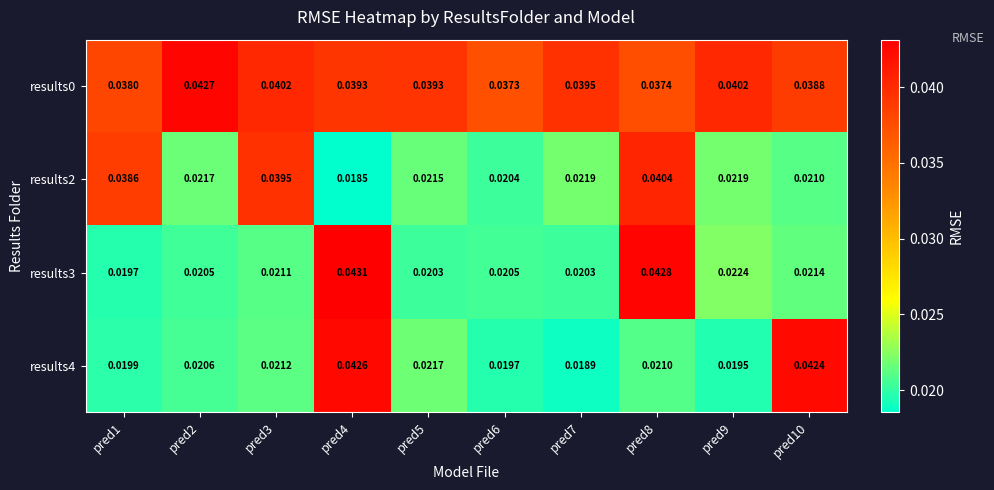

Is the value of results4 at pred8 greater than the value of results0 at pred5?

No